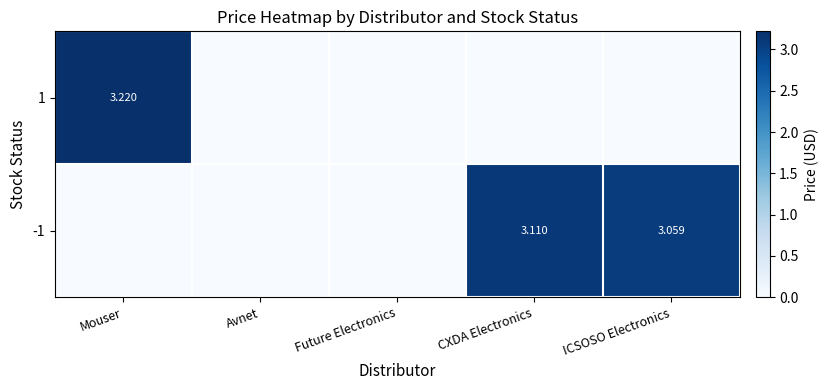

At which label does -1 reach its minimum?

Mouser